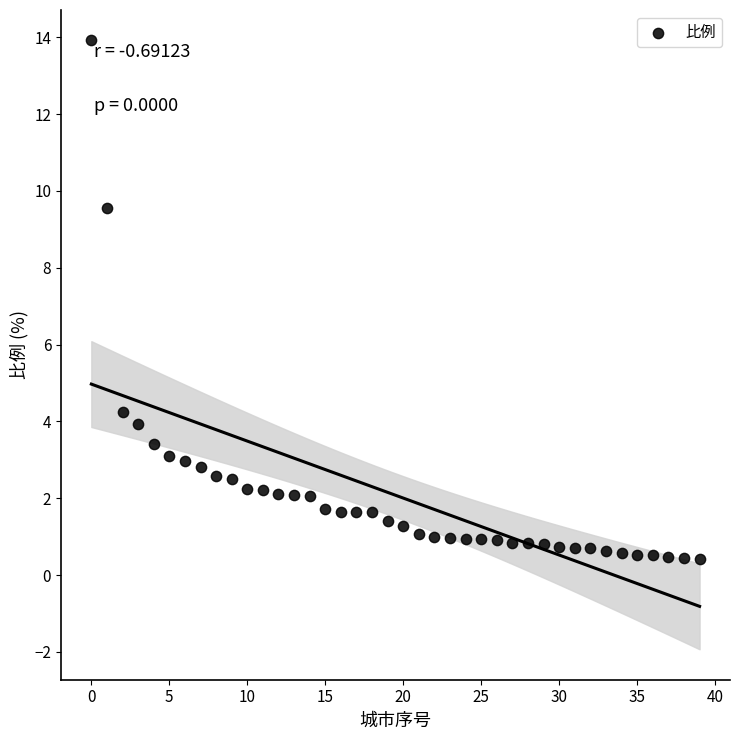

What Y value in the scatter plot is closest to 7?

9.6